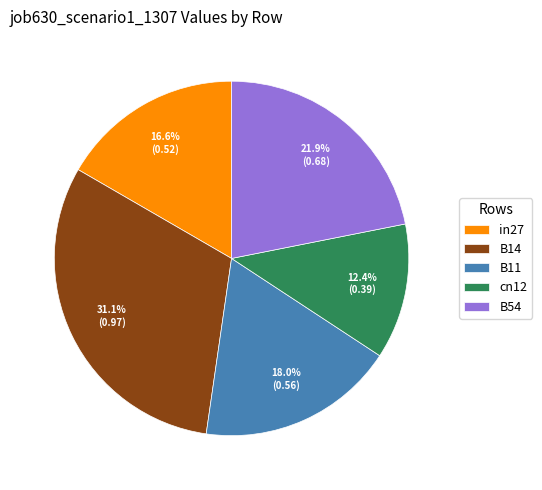

How many slices are in this pie chart?

5